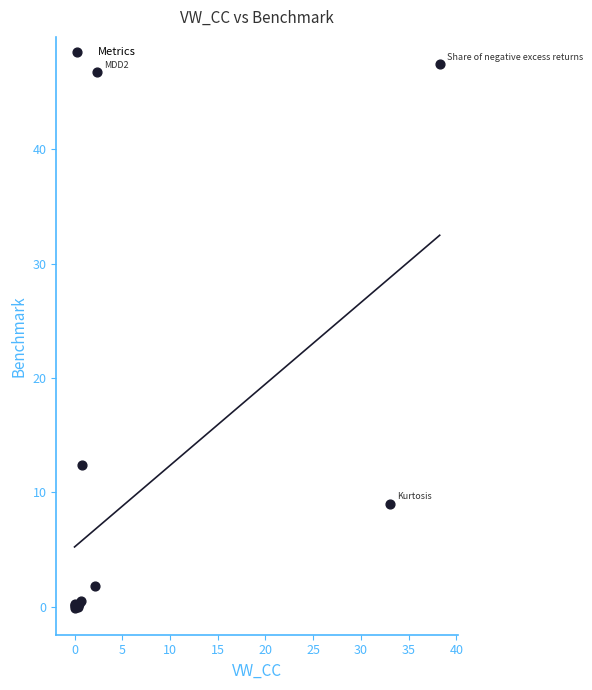

What Y value in the scatter plot is closest to 23?

12.4